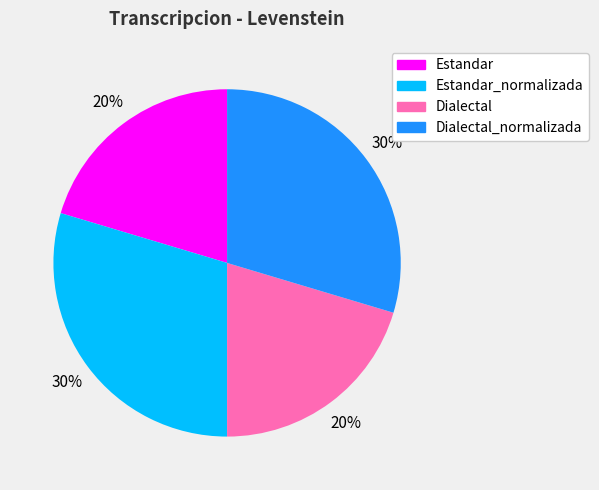

Is it true that Dialectal is 20% of the pie?

True